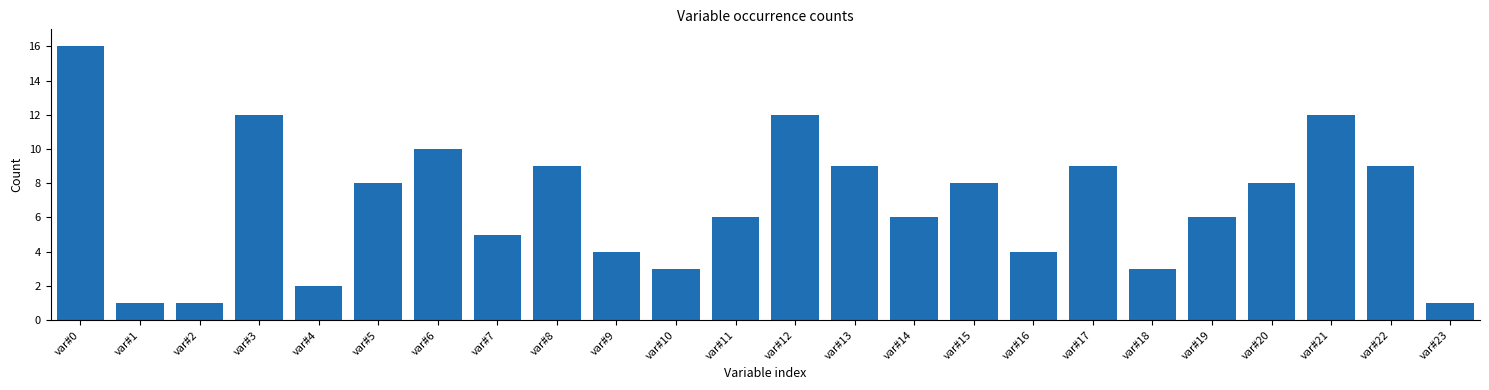

Reading right to left, transcribe all the data shown in this chart.

var#23=1	var#22=9	var#21=12	var#20=8	var#19=6	var#18=3	var#17=9	var#16=4	var#15=8	var#14=6	var#13=9	var#12=12	var#11=6	var#10=3	var#9=4	var#8=9	var#7=5	var#6=10	var#5=8	var#4=2	var#3=12	var#2=1	var#1=1	var#0=16